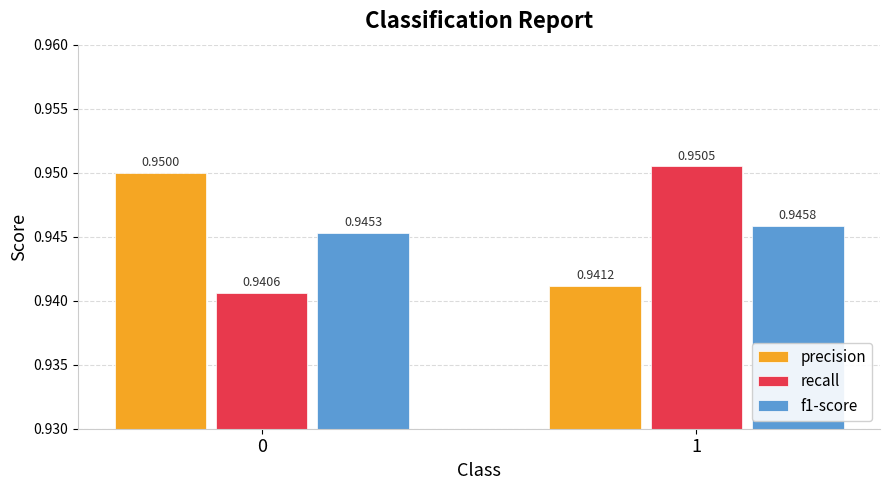

What is the sum of all recall values?

1.9